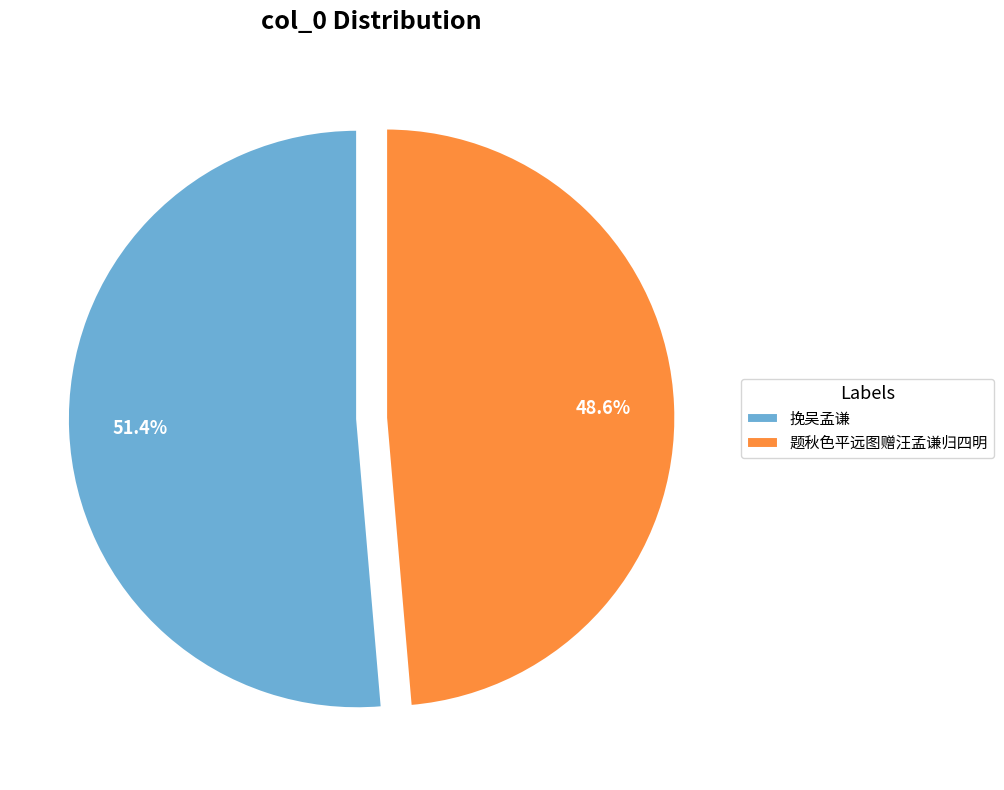

Approximately how many times larger is the value at 题秋色平远图赠汪孟谦归四明 compared to 挽吴孟谦?

0.9